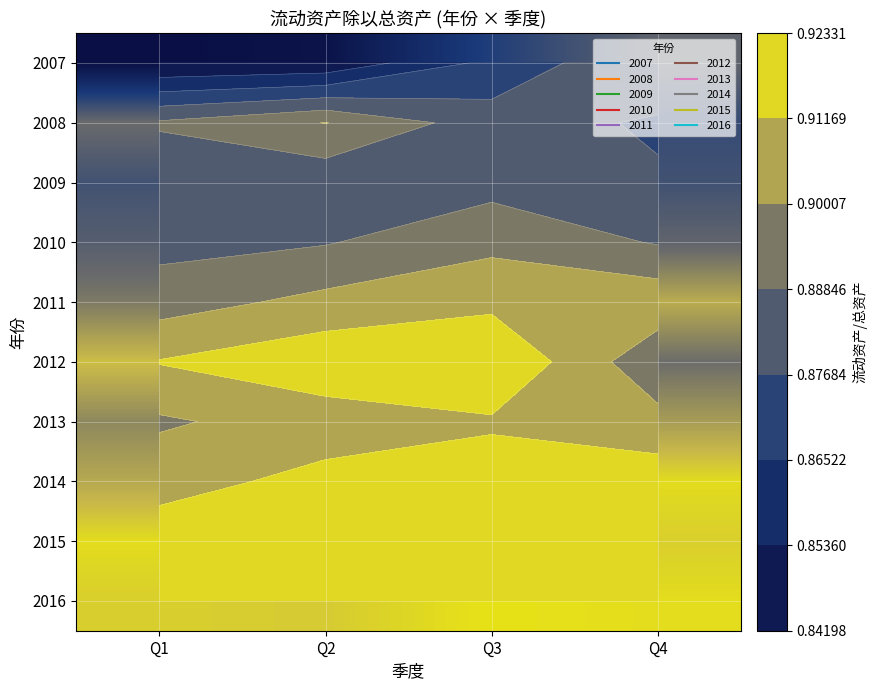

What is the approximate value of 2015 at Q2?

0.9